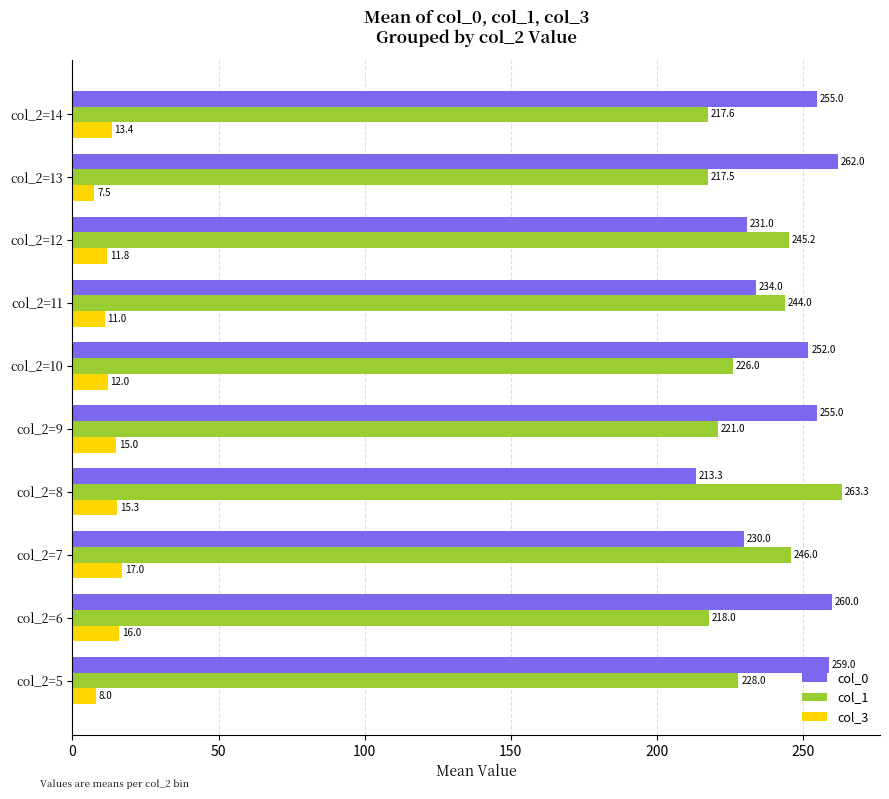

At how many categories does at least one series exceed 167?

10